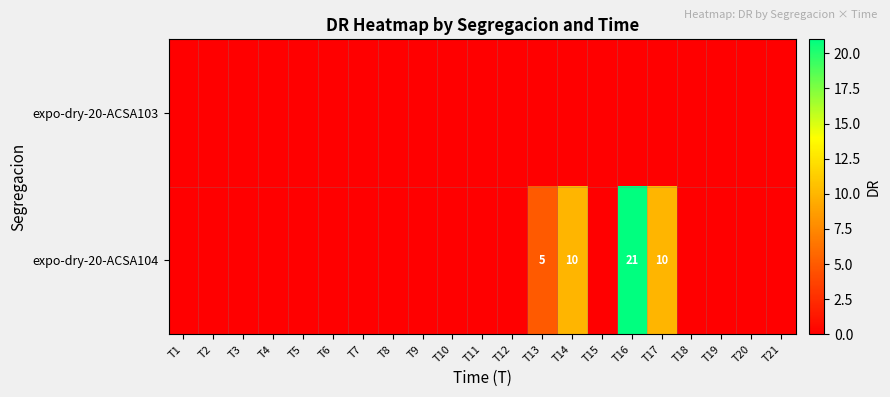

The expo-dry-20-ACSA104 series shows 7 at T13. True or false?

False